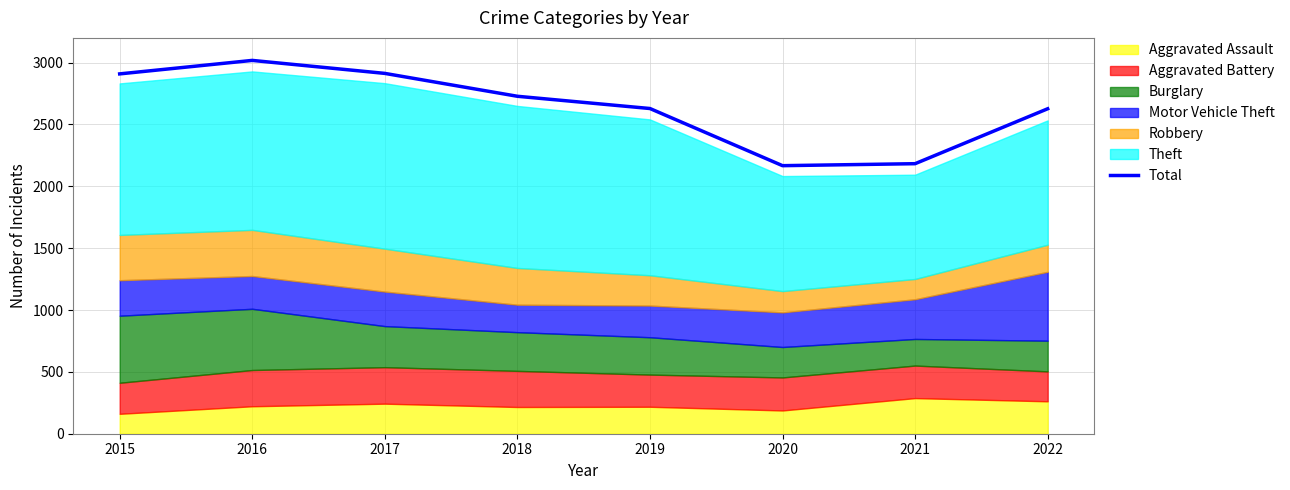

What is the average value?

2647